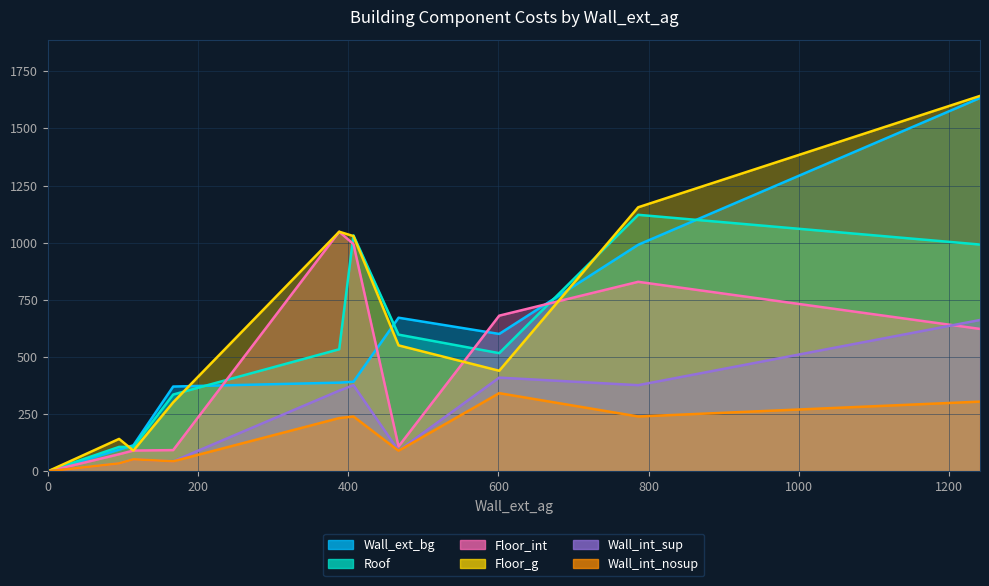

True or false: Wall_int_nosup has more than 2 points higher than both neighbors.

False